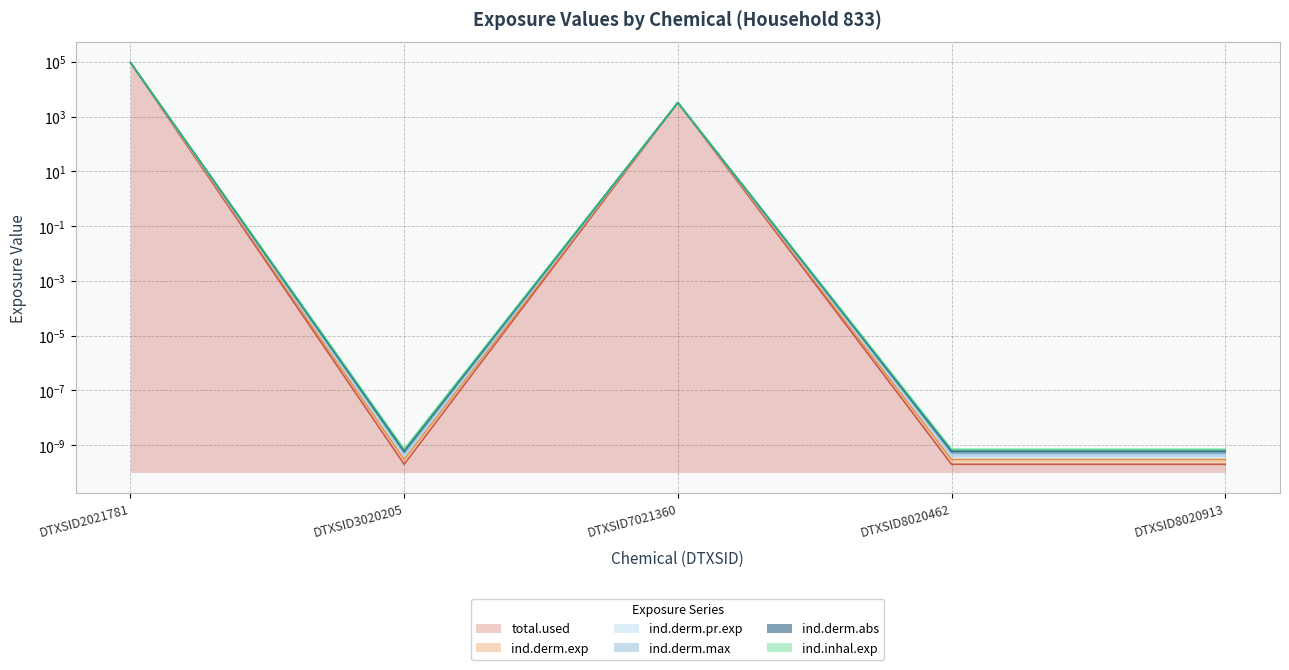

What is the sum of all total.used values?

99160.2